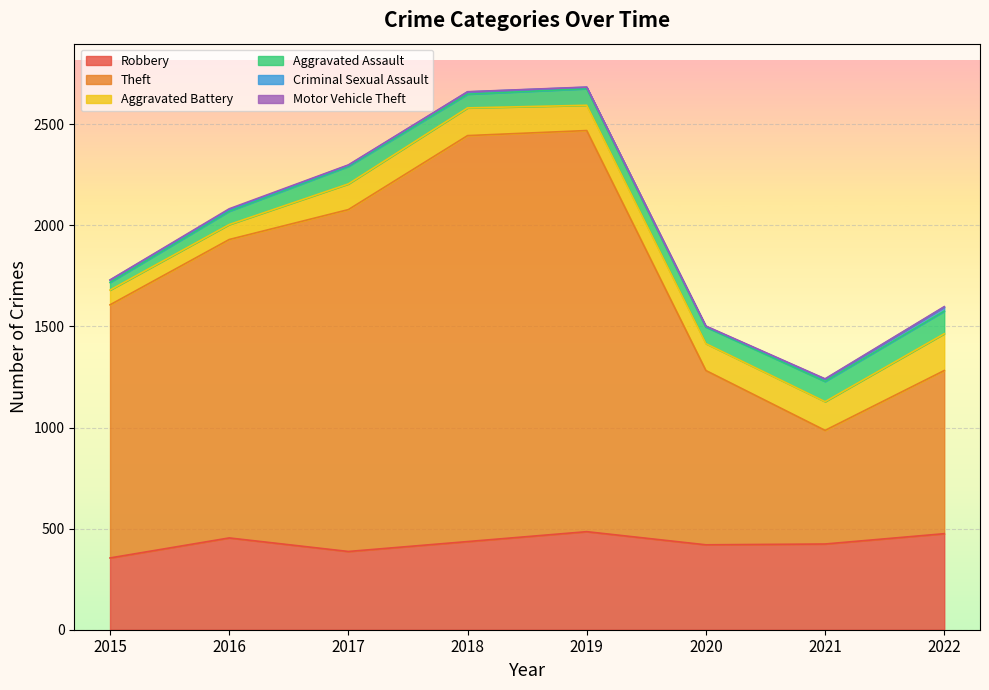

Which category has the highest value in the Motor Vehicle Theft series?

2016